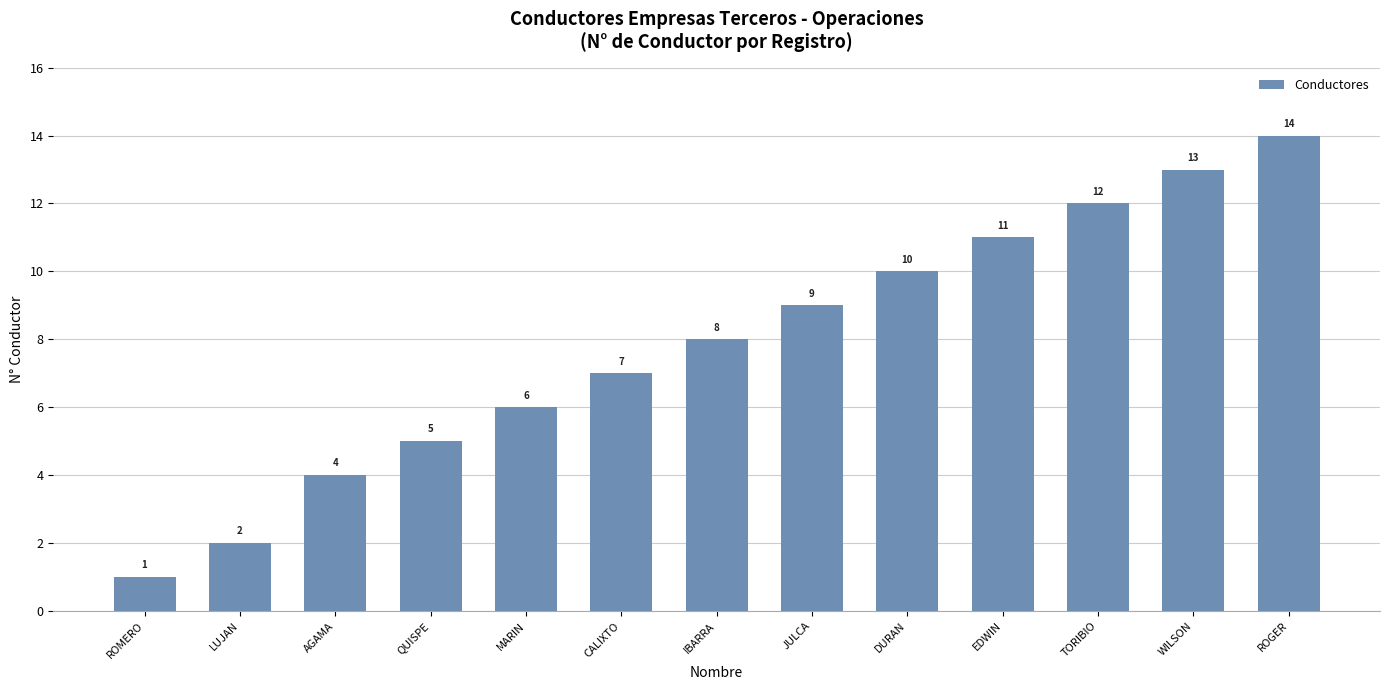

The value at WILSON is 13. True or false?

True